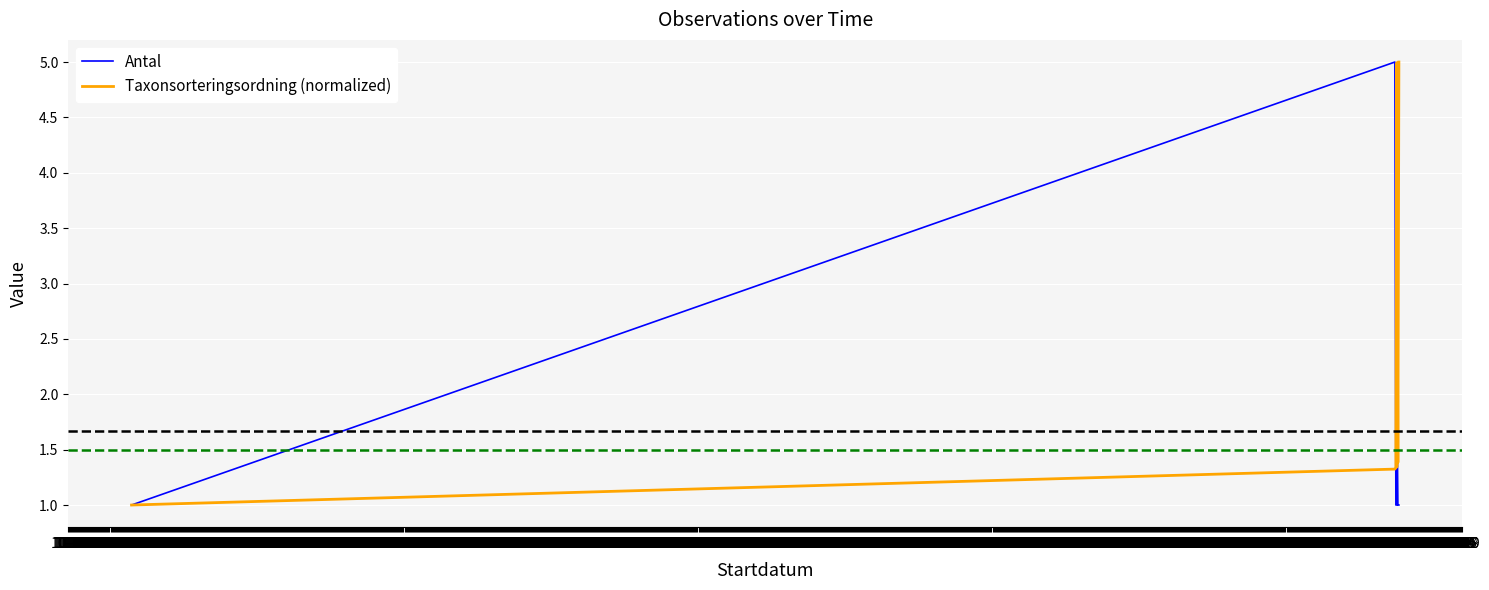

Count the Antal values in the range 1 to 2.

8